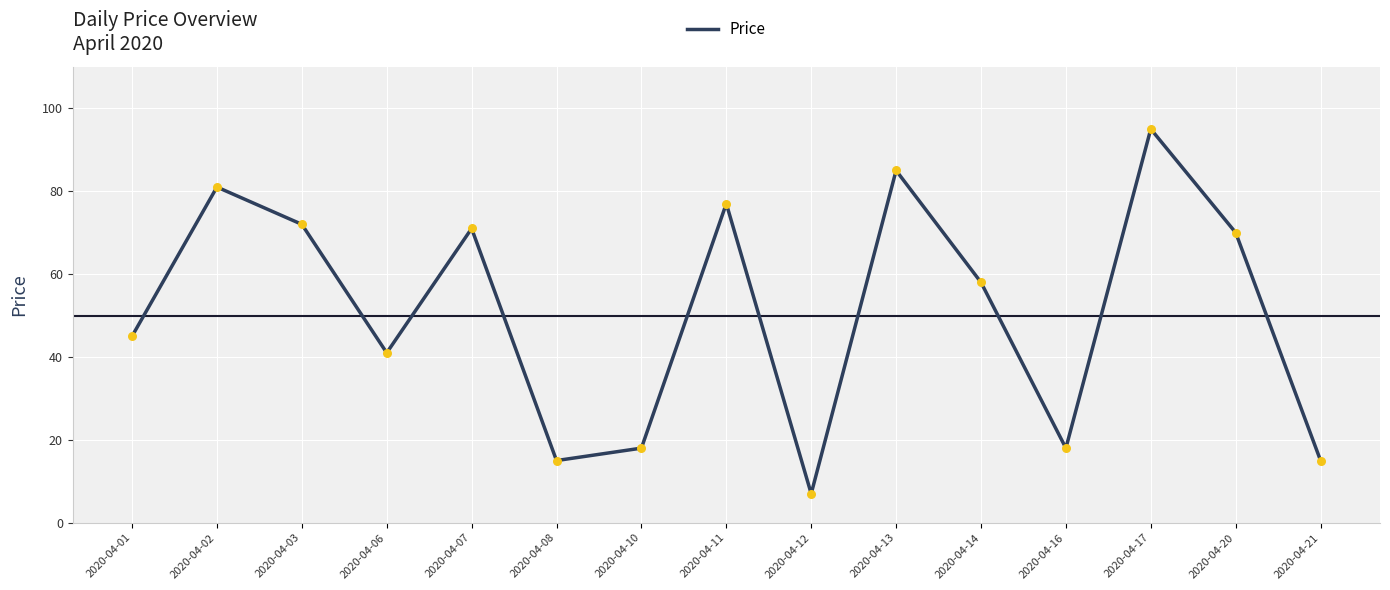

Approximately how many times larger is the value at 2020-04-14 compared to 2020-04-13?

0.7